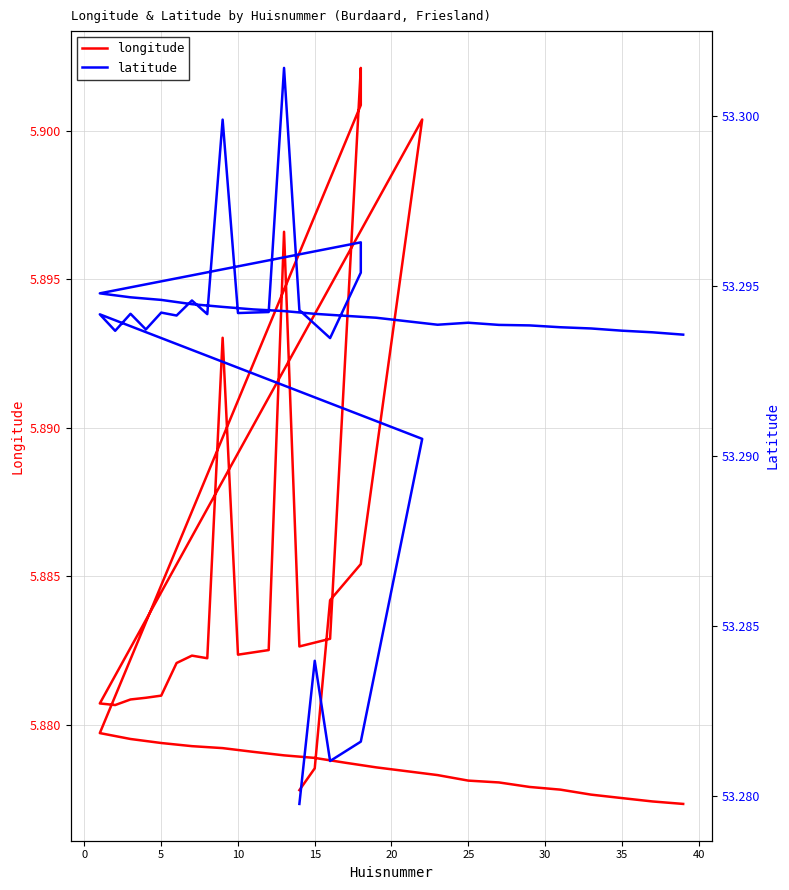

Rank the series by their maximum value, from lowest to highest.

longitude, latitude